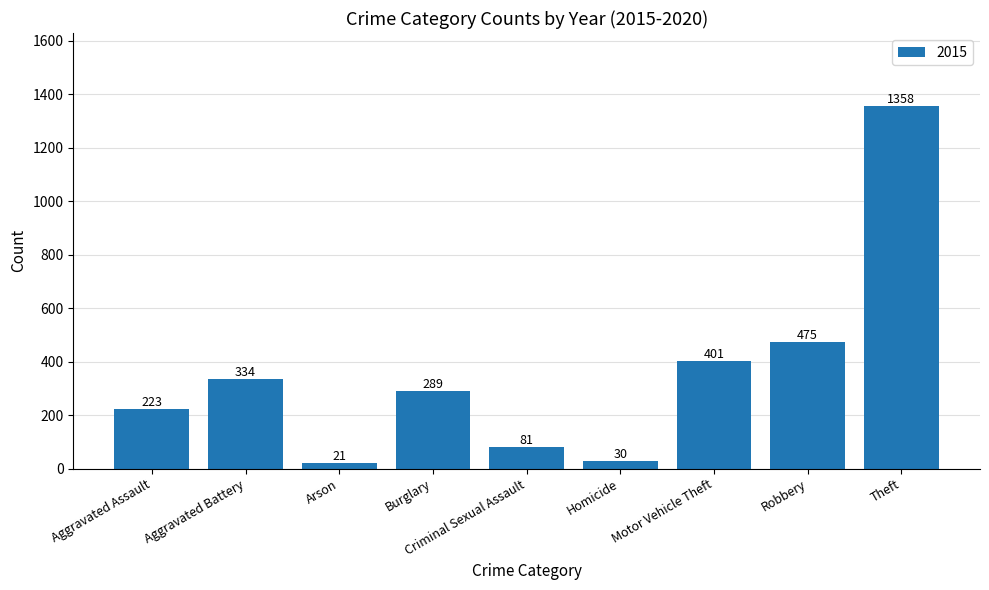

What is the sum of all values?

3212